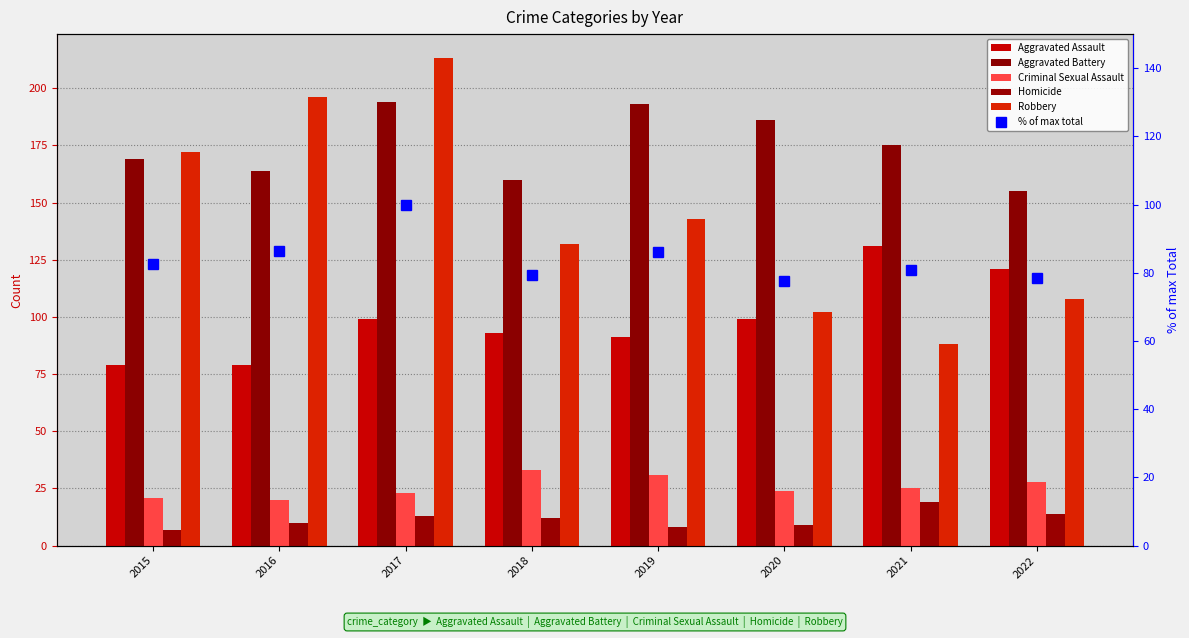

What is the sum of the Robbery values at 2017 and 2015?

385.0